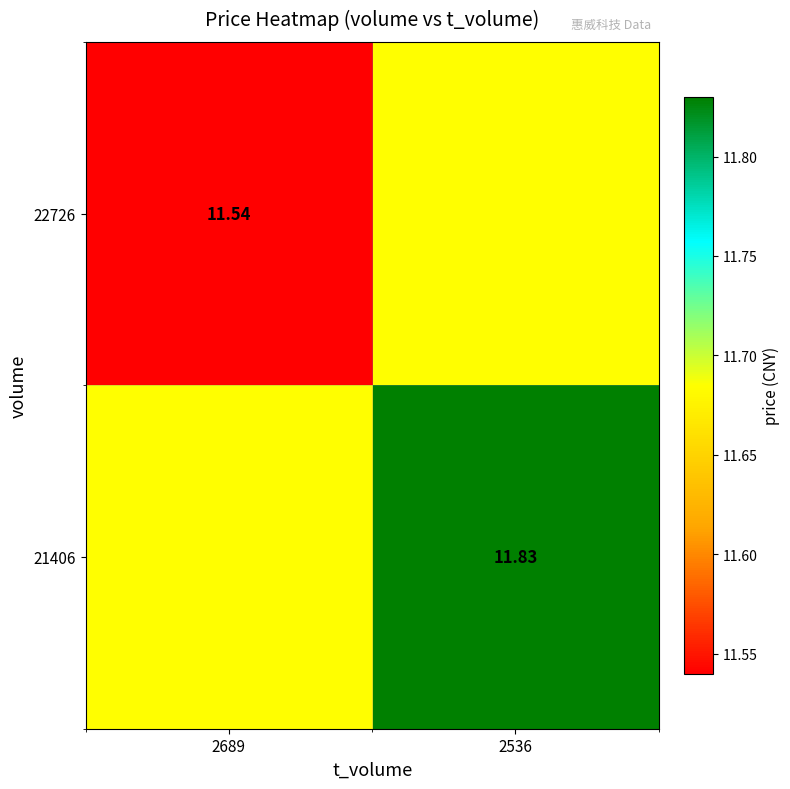

What is the spread (max minus min) of values at 2689?

0.1